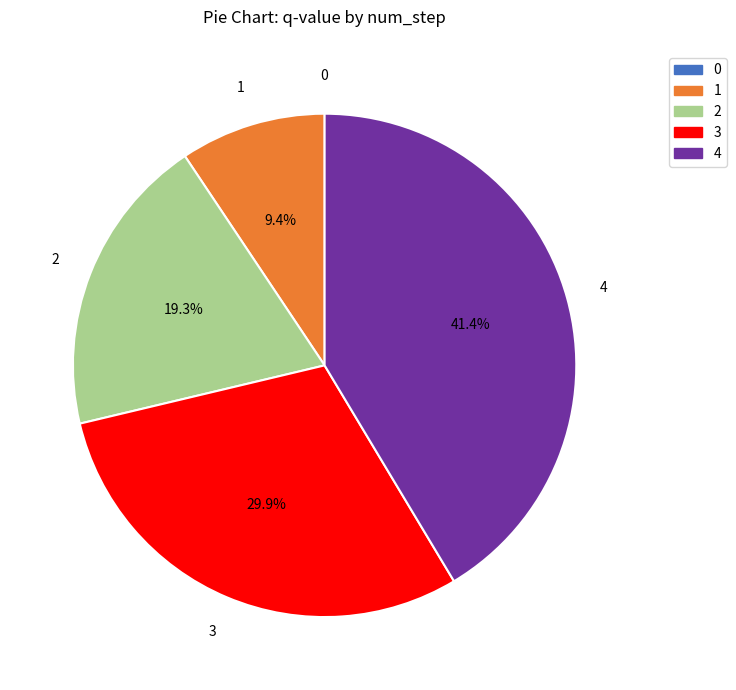

What portion of the pie excludes 4?

58.6%